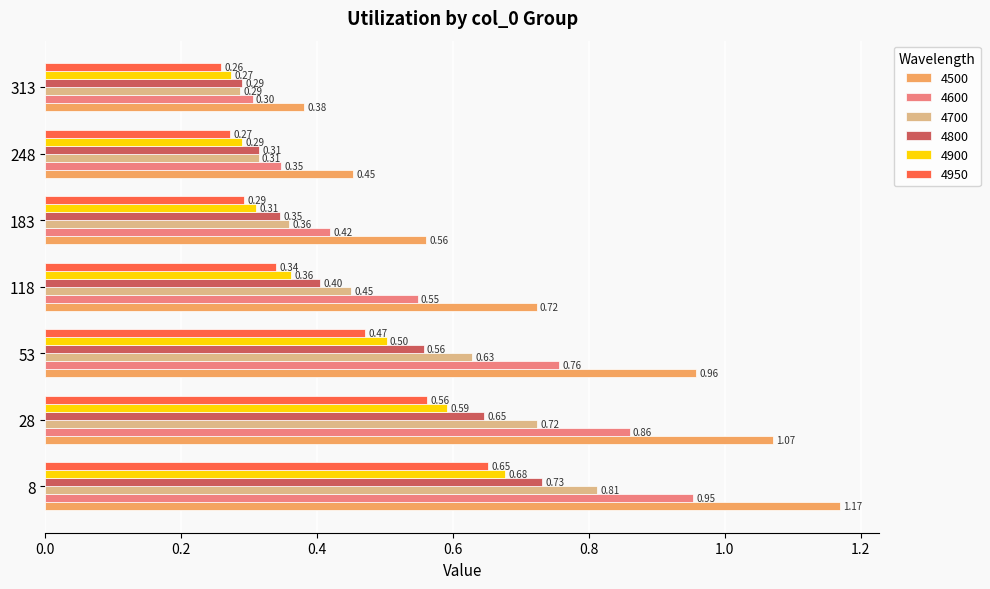

Which series has the largest total across all categories?

4500